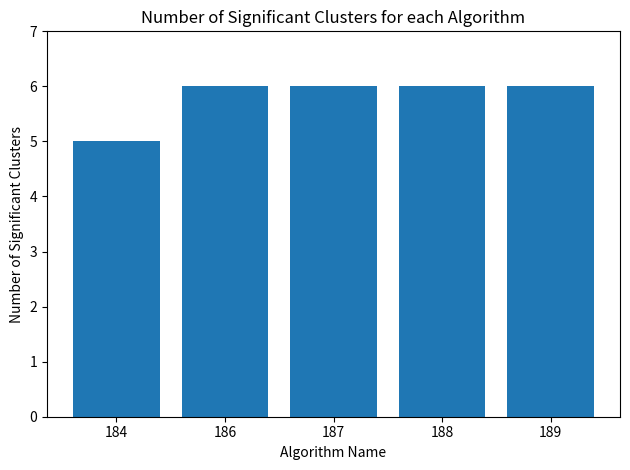

The value at 189 is 6. True or false?

True